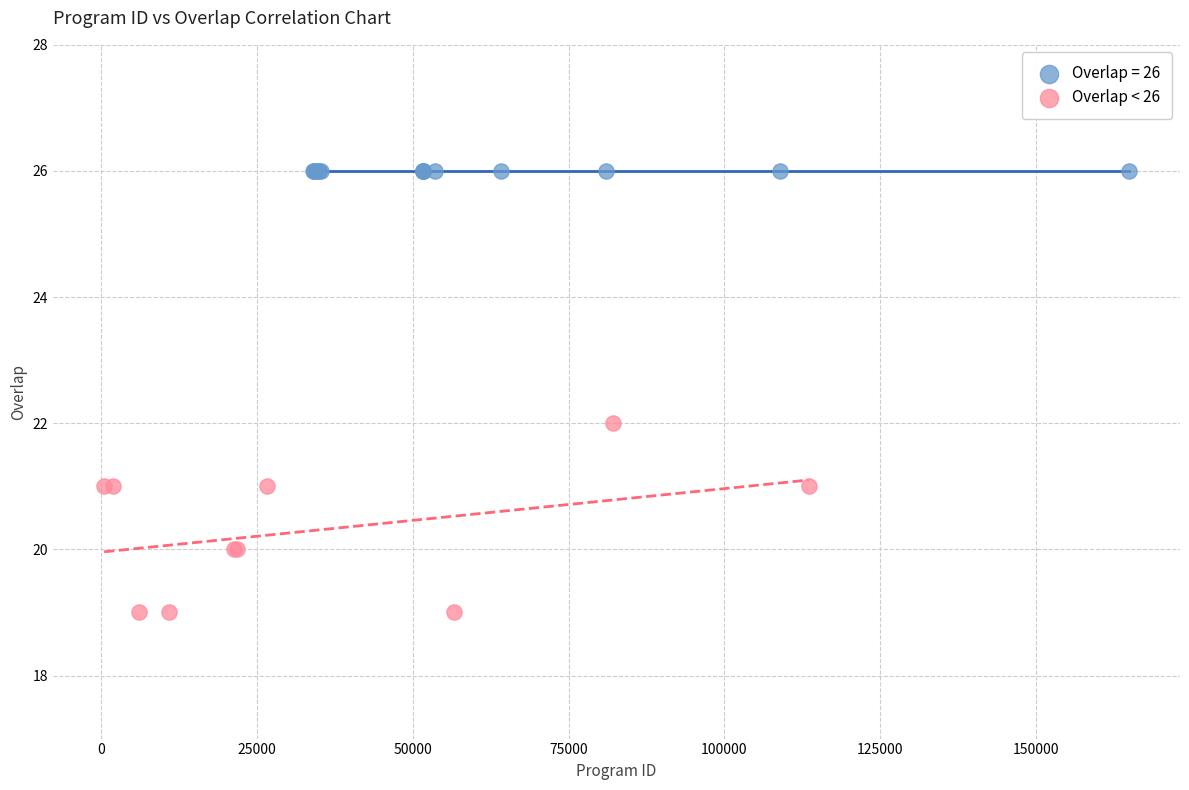

Which series reaches the minimum Y coordinate?

Overlap < 26